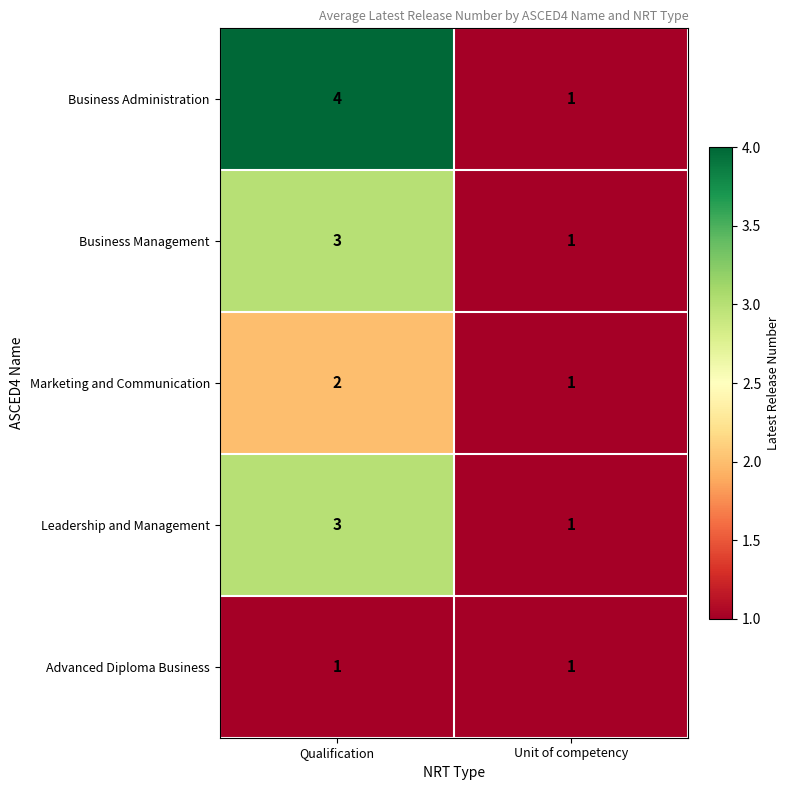

Is it true that Business Management equals 4 at Qualification?

False